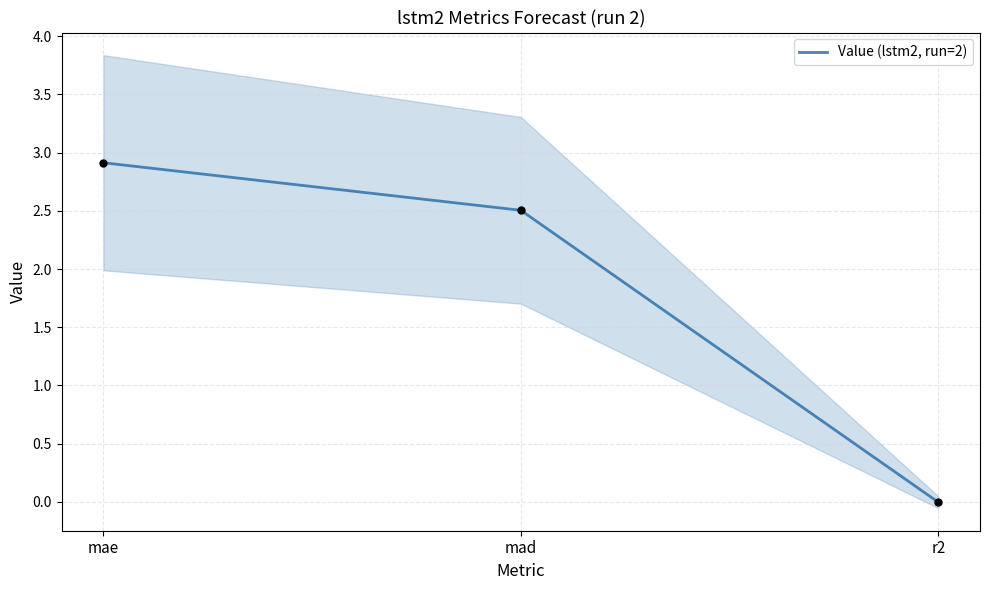

What is the change in value from mad to r2?

-2.5